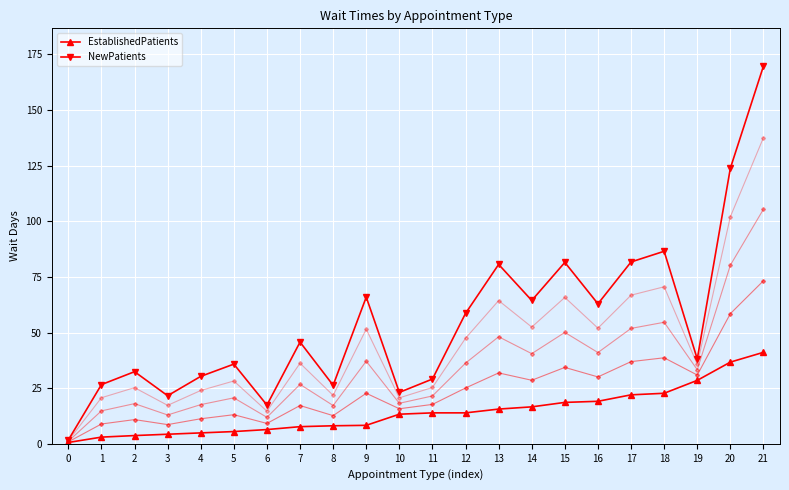

What is the total value across all series at 12?

72.5